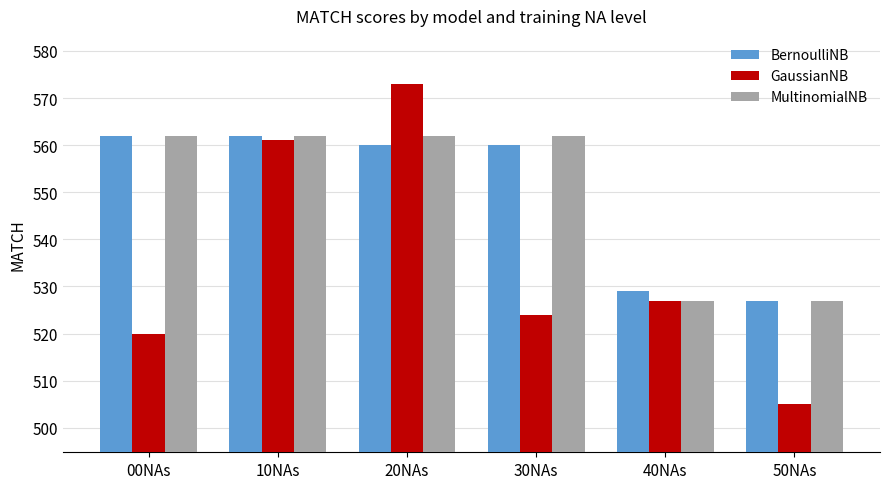

What is the maximum value for BernoulliNB?

562